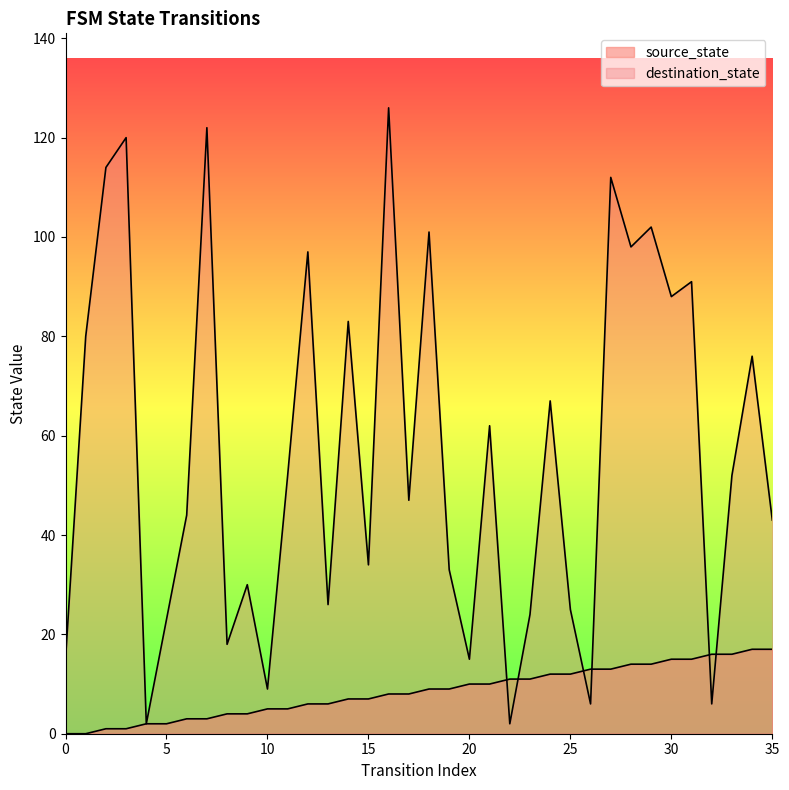

Which series changed the most between 5 and 29?

destination_state